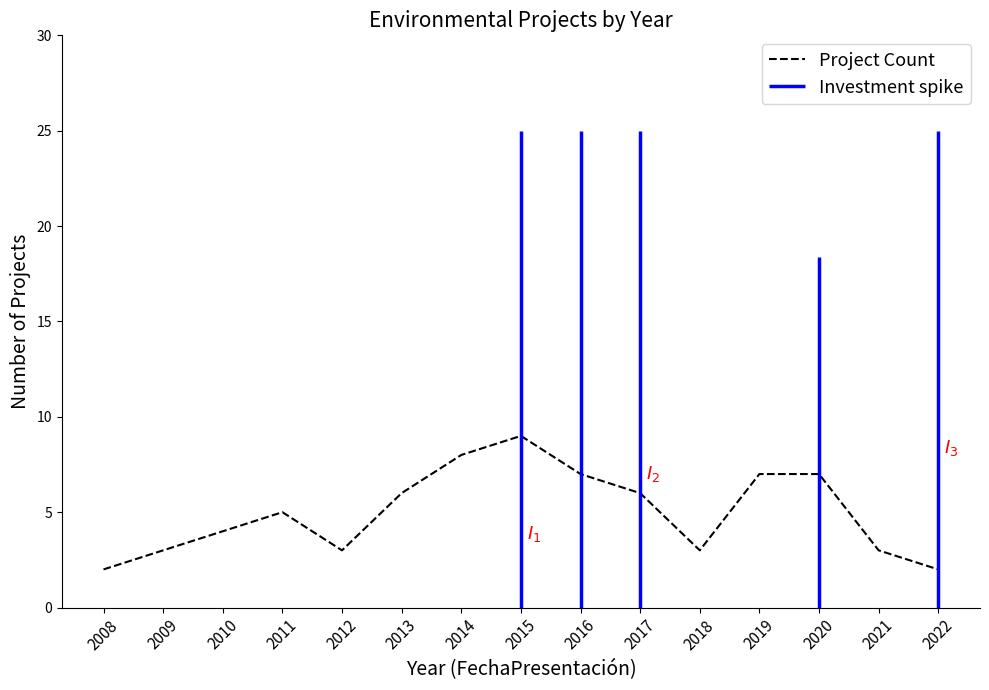

Where is the data nearest to the value 5?

2011